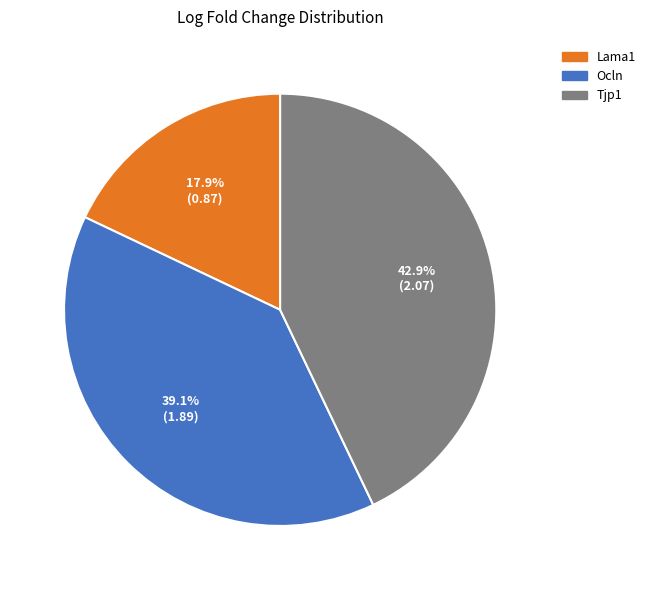

To the nearest percent, what is the difference between the Lama1 and Ocln slice percentages?

21%